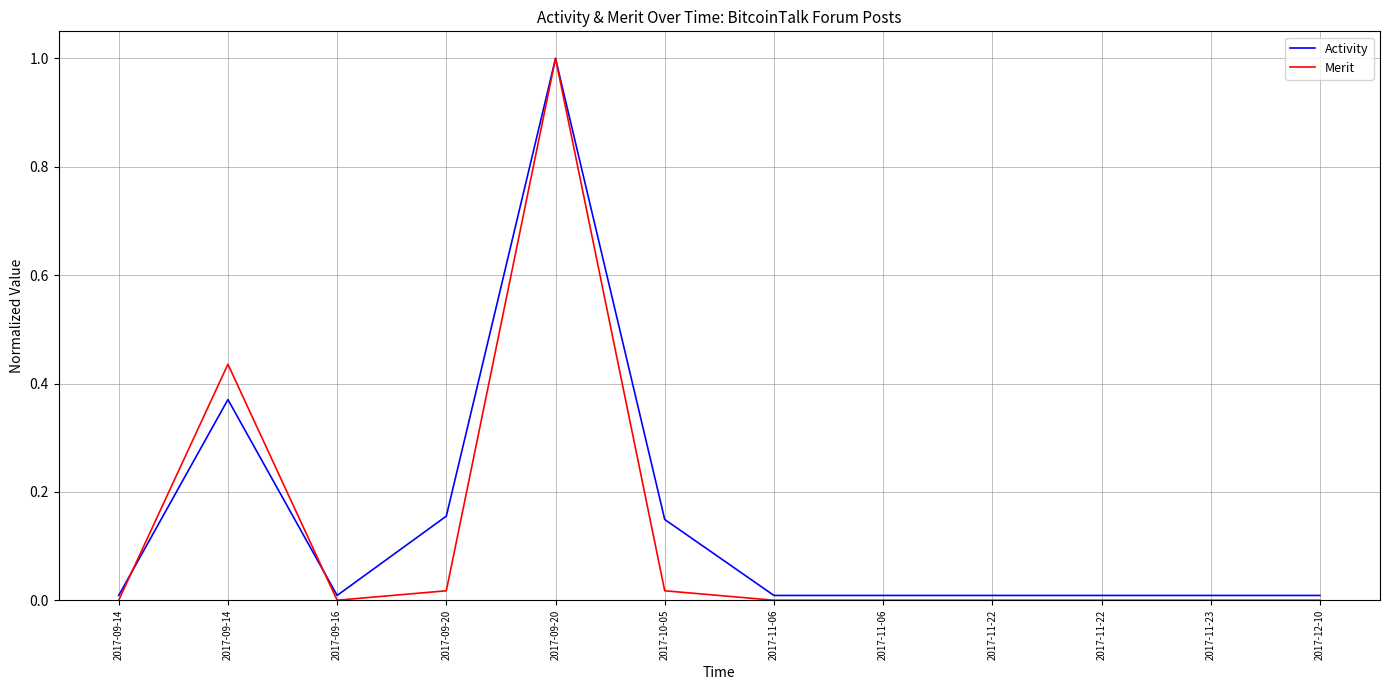

In Activity, how many points are higher than both neighbors (excluding endpoints)?

2